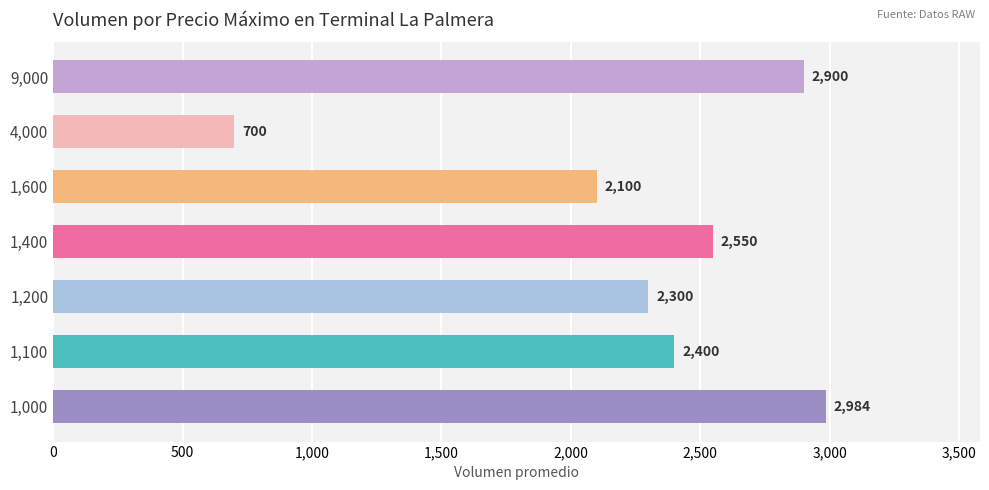

Where is the data nearest to the value 1842?

1,600